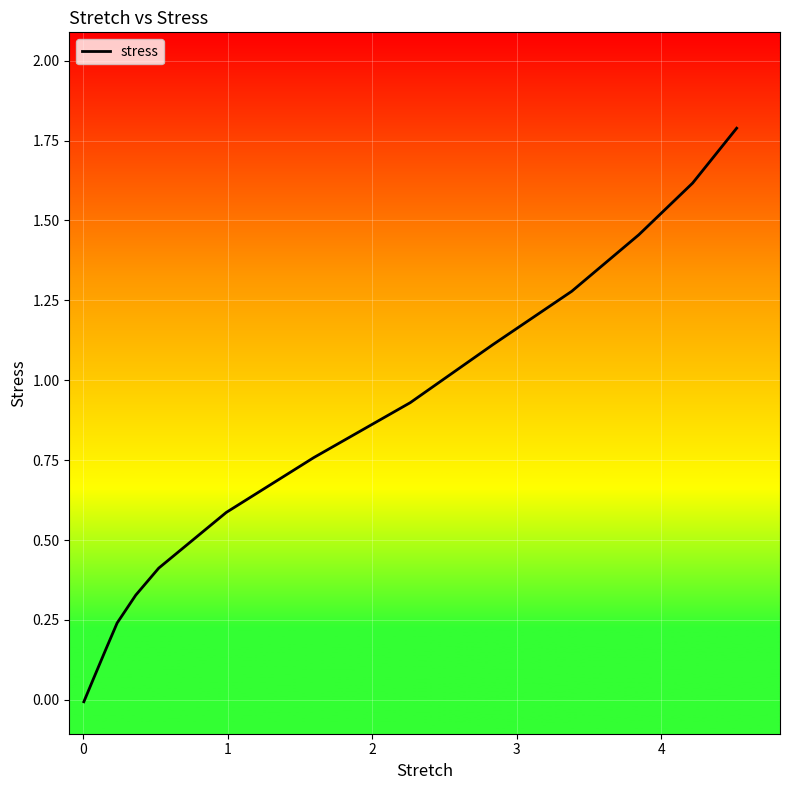

What is the maximum value shown in the chart?

1.8